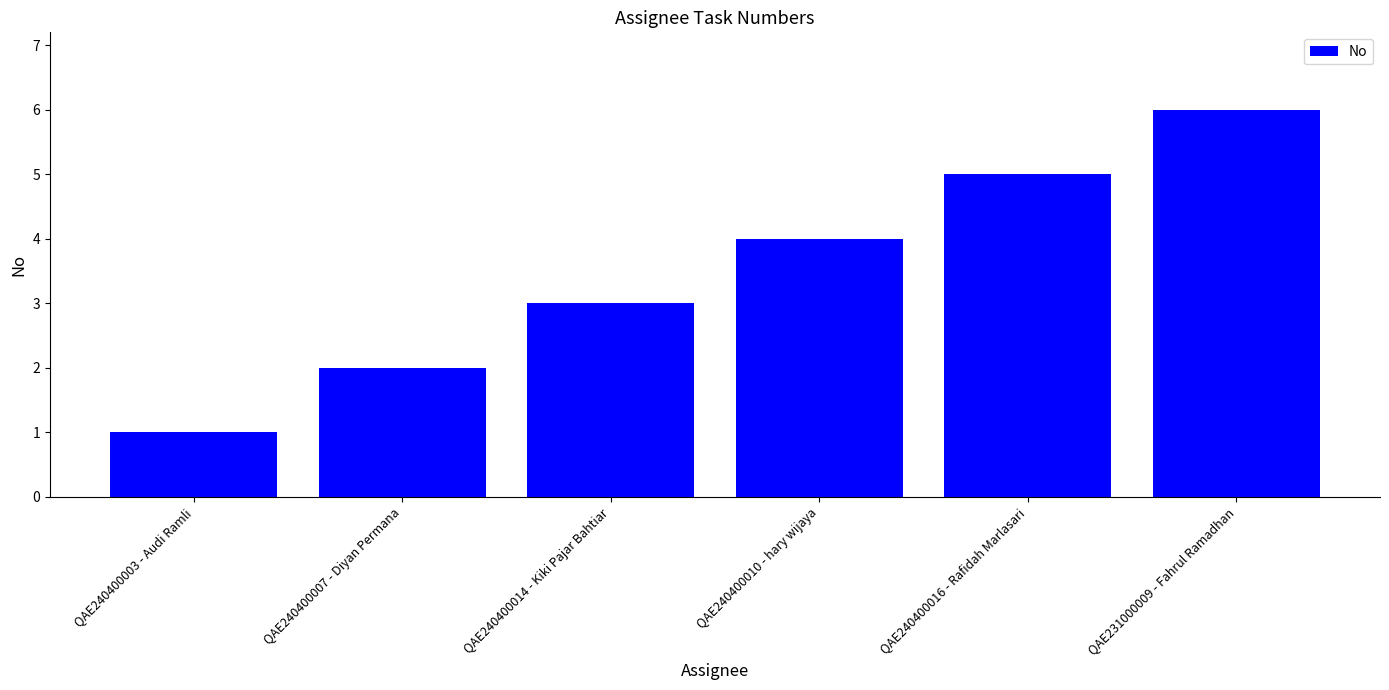

What is the ratio of the value at QAE240400016 - Rafidah Marlasari to the value at QAE240400003 - Audi Ramli?

5.0